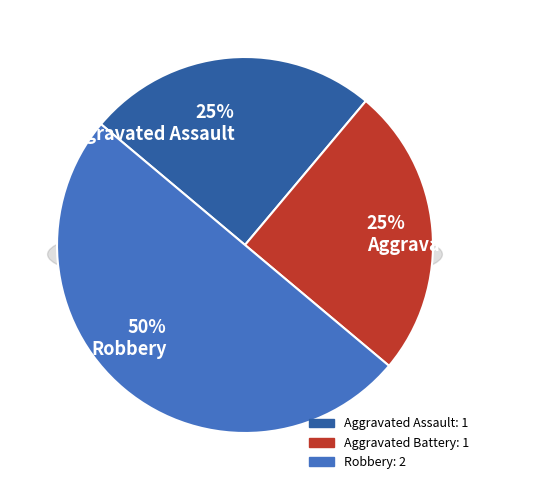

To the nearest percent, what percentage of the pie is Aggravated Battery?

25%